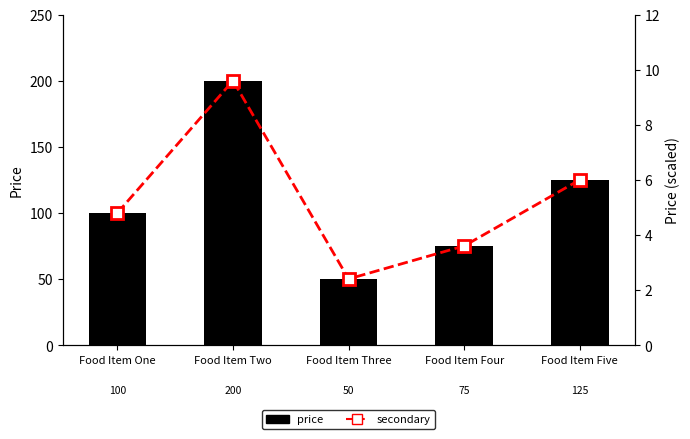

The price series shows 164.6 at Food Item Five. True or false?

False